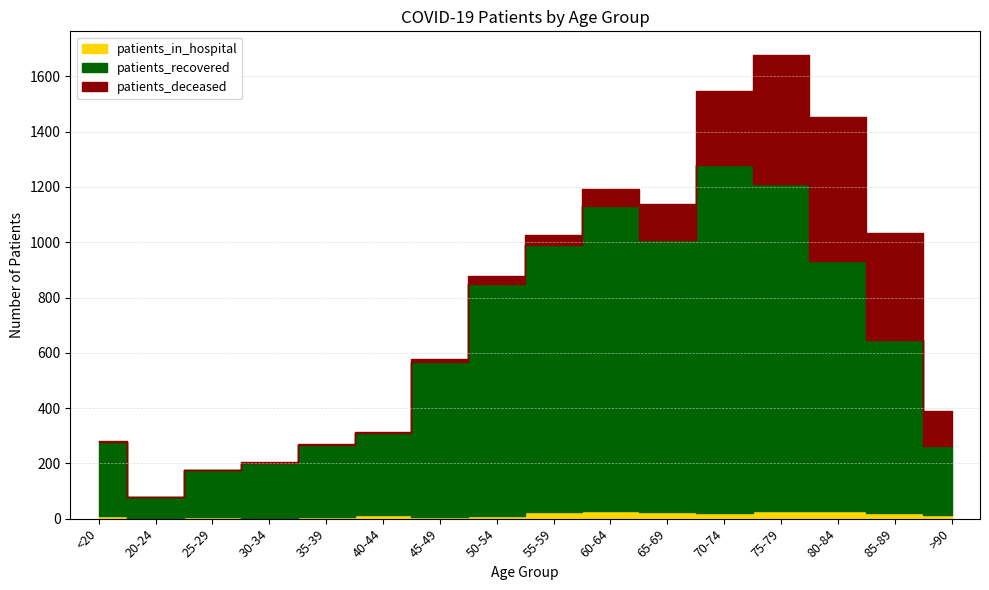

At which label is patients_deceased closest to 260?

70-74